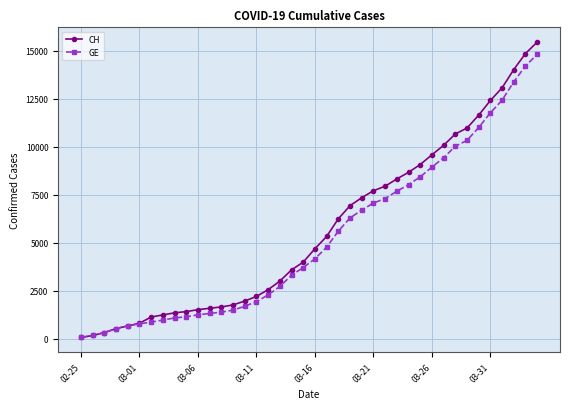

Which series has the largest total across all categories?

CH